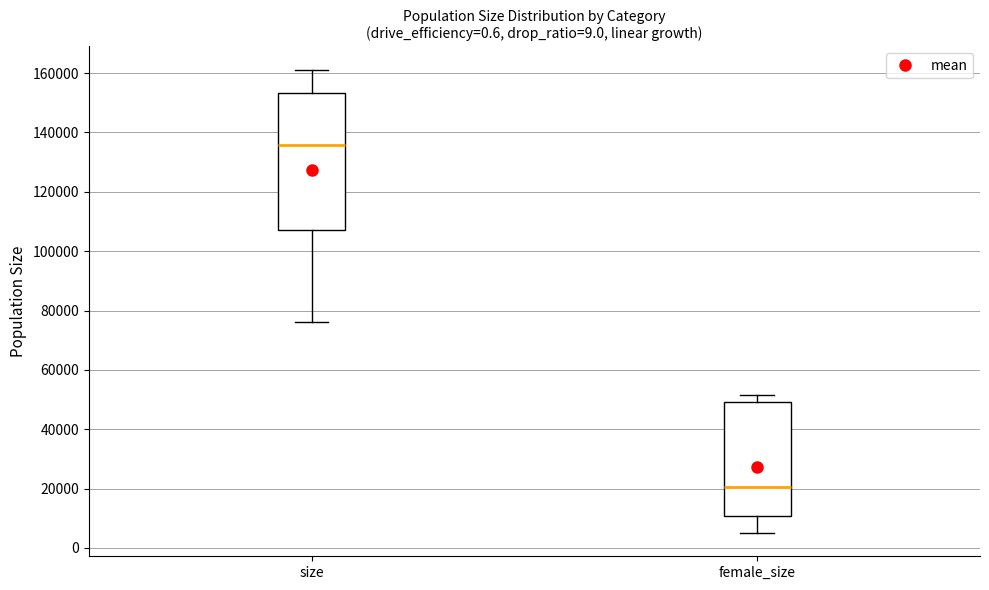

Comparing the boxes themselves (not the whiskers), which one is the tallest?

size